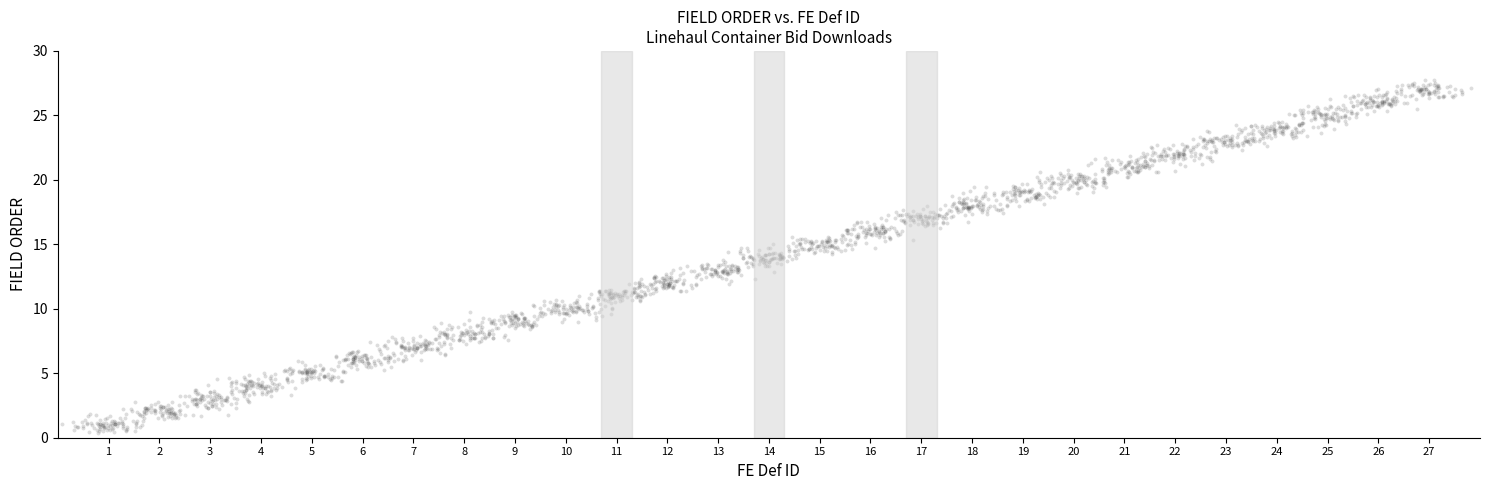

What is the range of Y values (max minus min)?

27.4